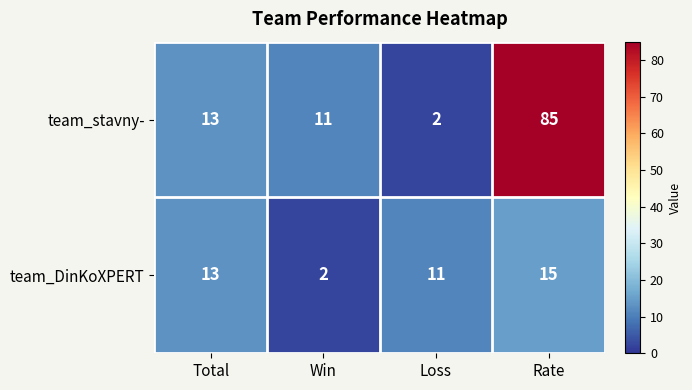

What is the difference between the maximum and minimum values in the team_stavny- series?

83